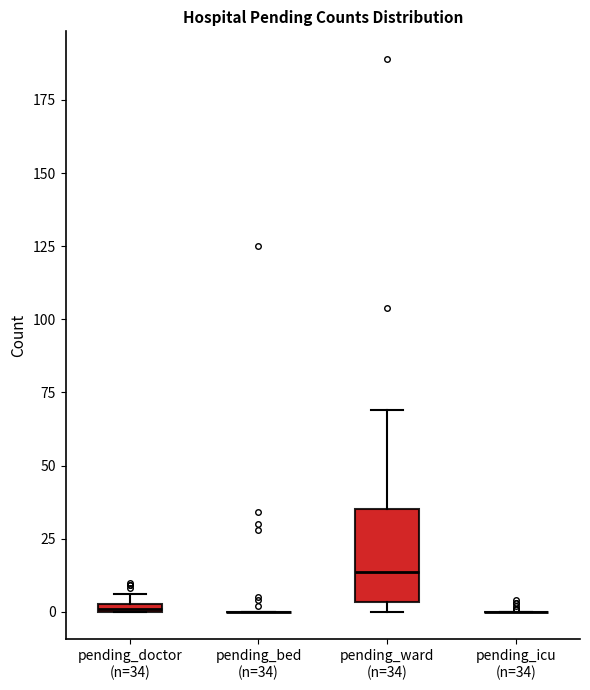

Comparing the boxes themselves (not the whiskers), which one is the tallest?

pending_ward (n=34)